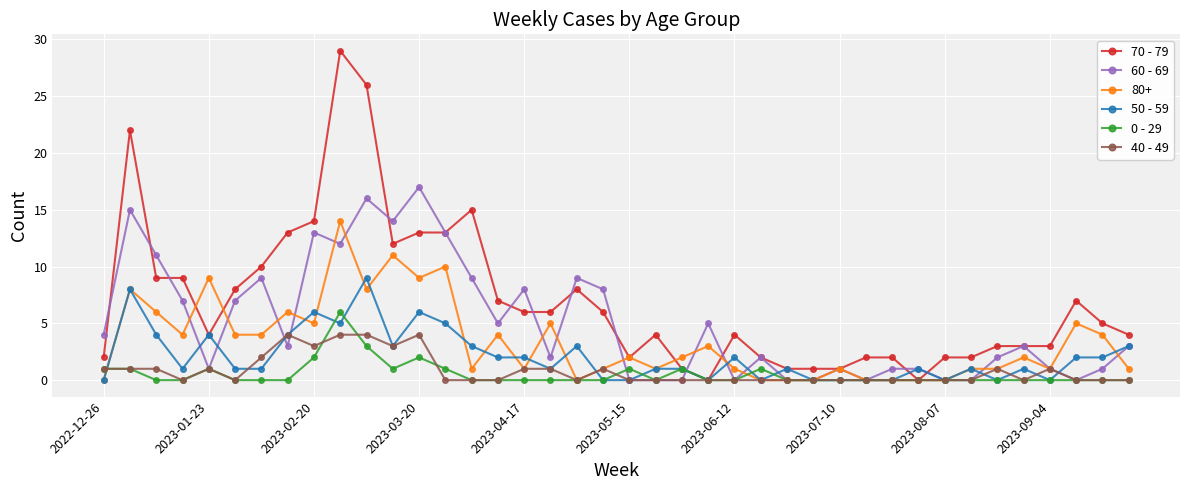

What is the greatest value displayed?

29